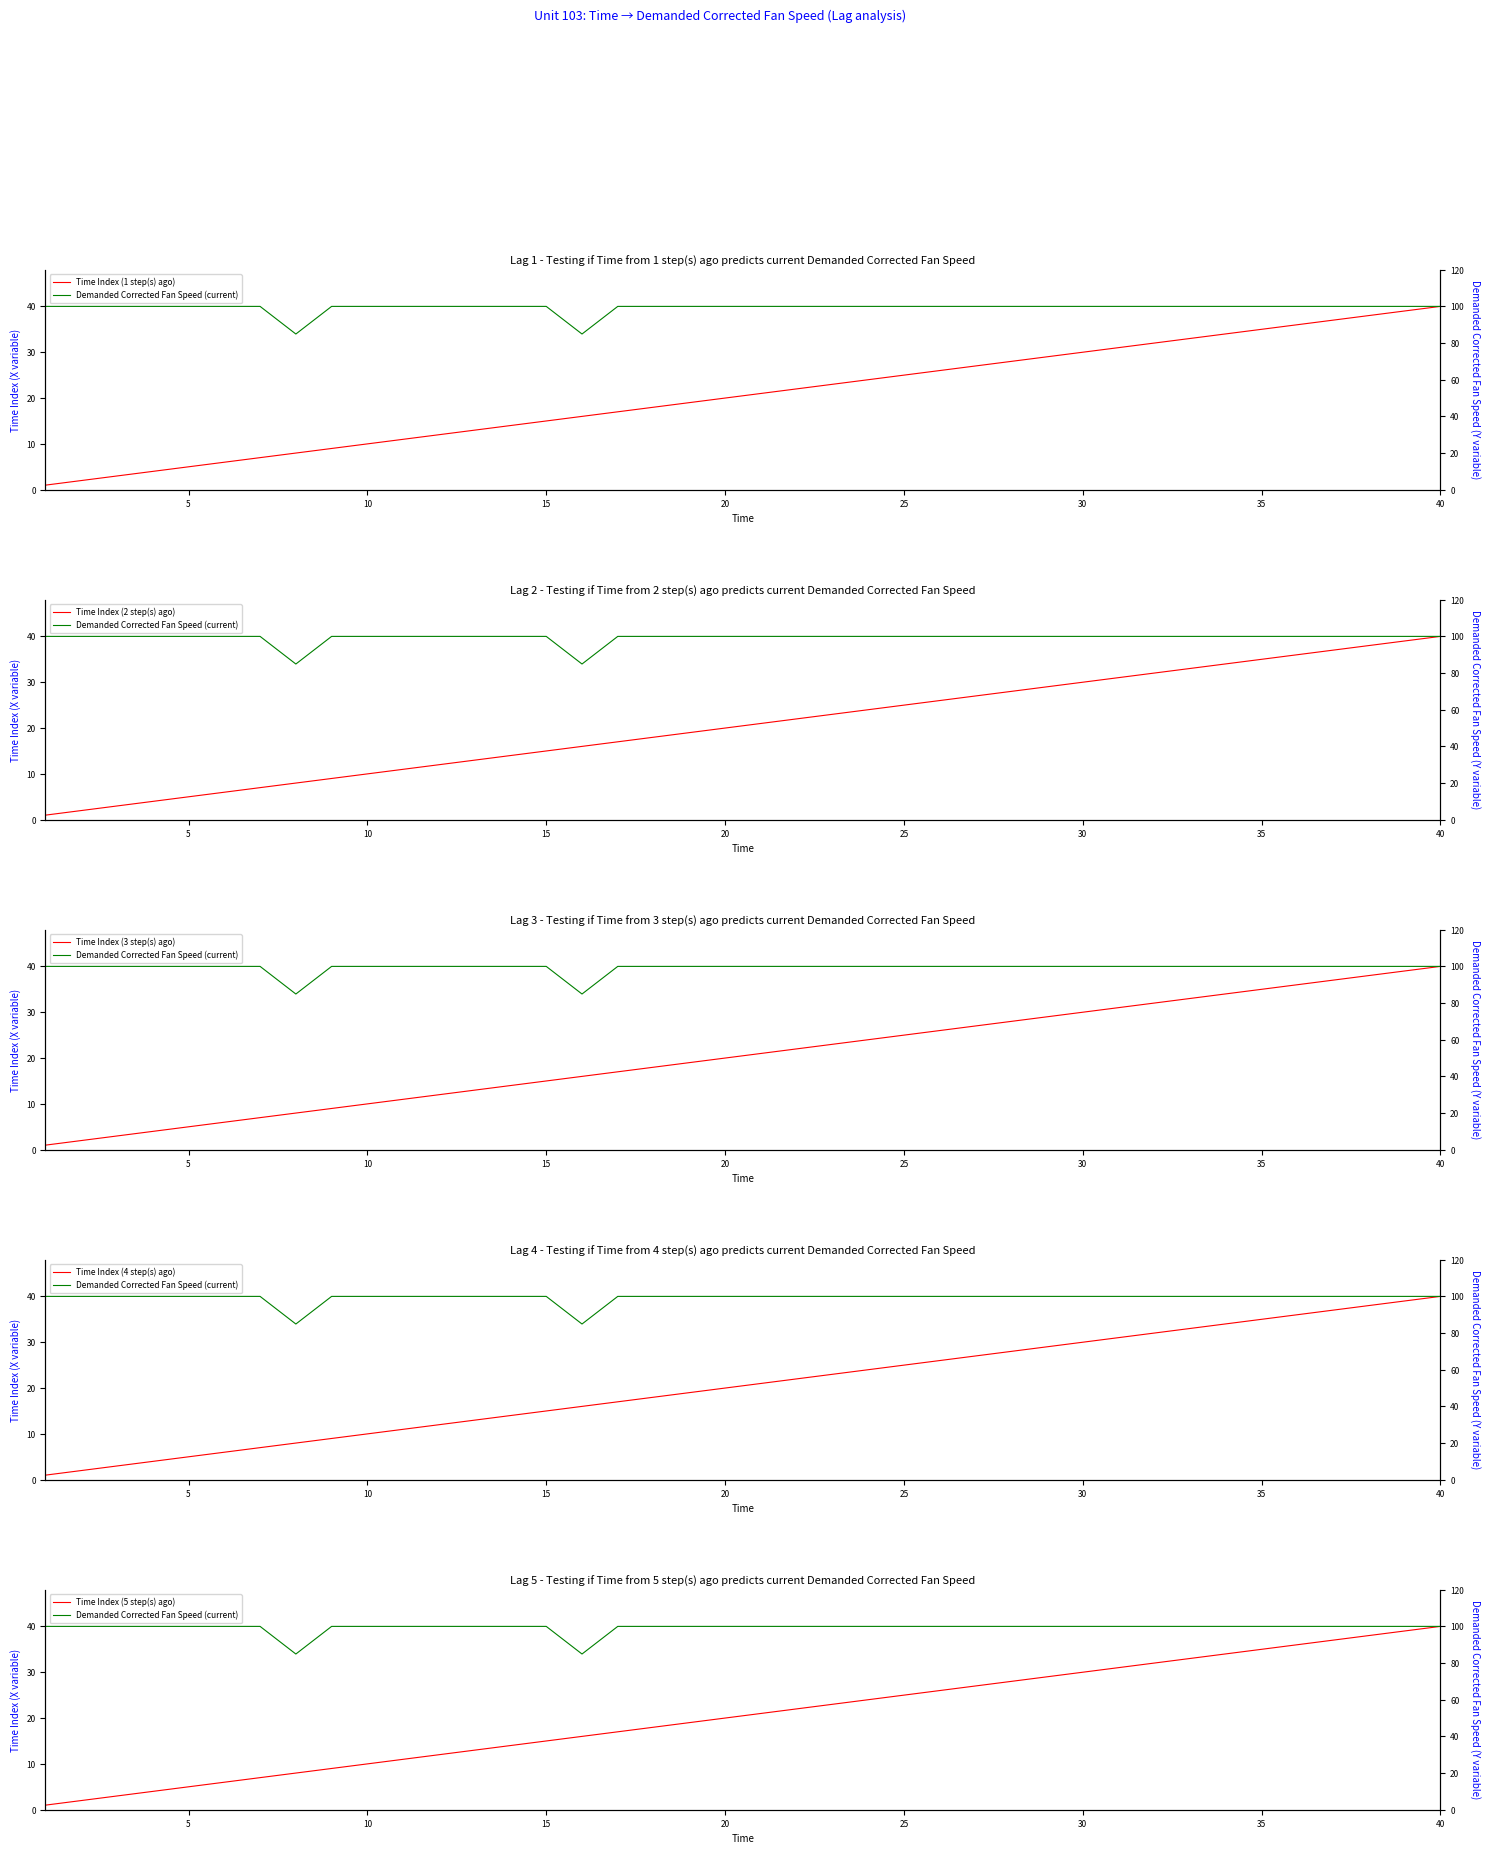

Which series has the largest range (max minus min)?

Time Index (1 step(s) ago)